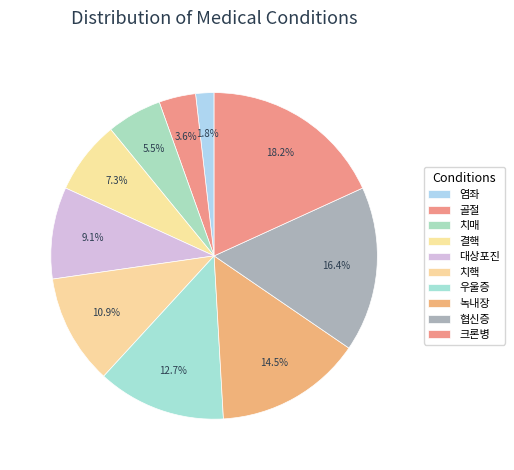

To the nearest percent, what is the combined percentage of 치핵 and 대상포진?

20%